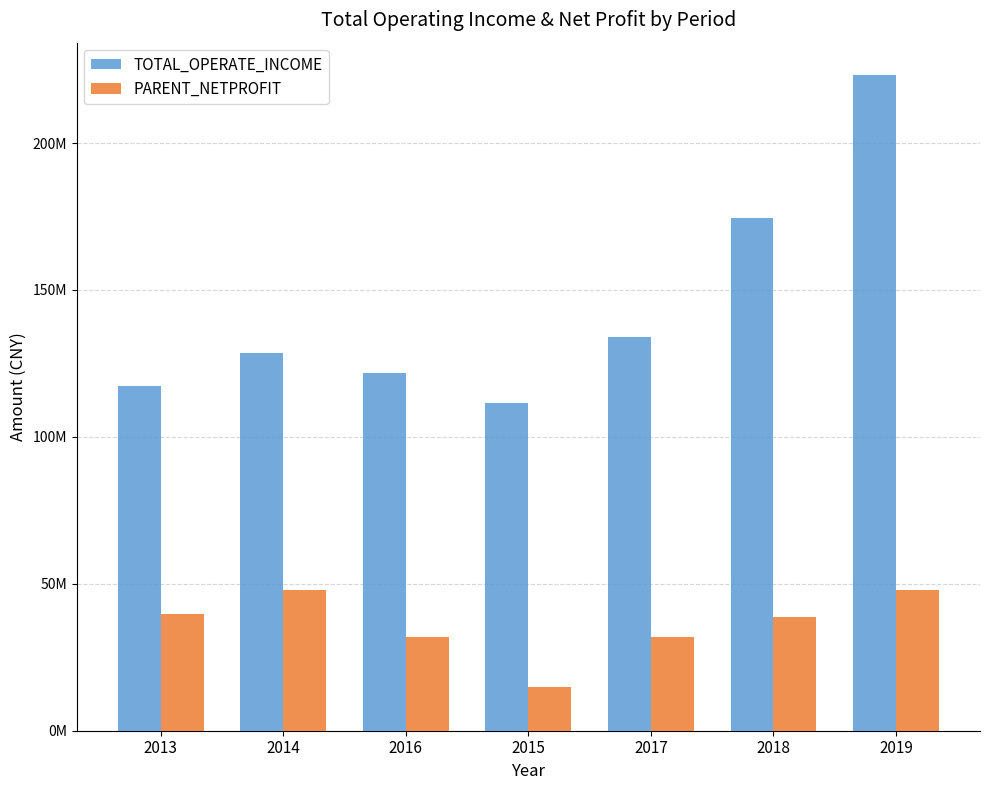

Does the chart contain stacked bars?

No